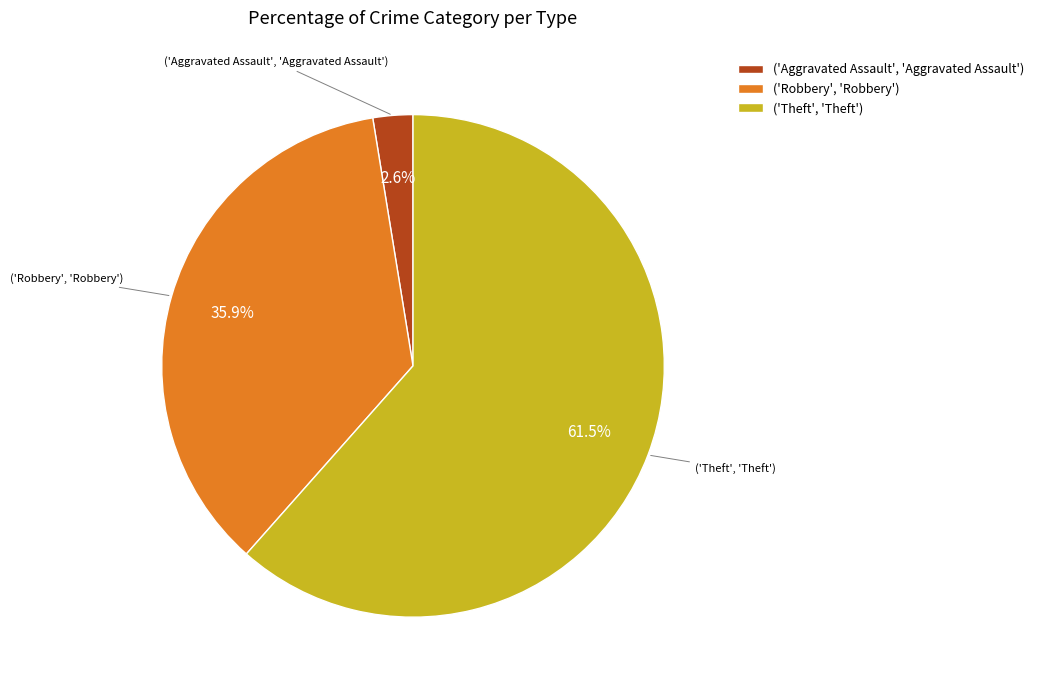

Which category has the smallest portion of the pie?

('Aggravated Assault', 'Aggravated Assault')